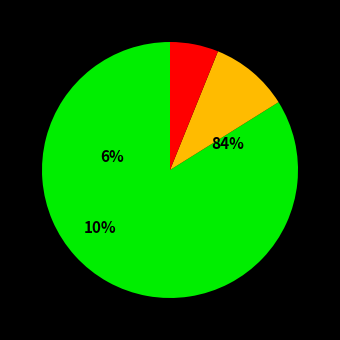

How many segments does this pie chart have?

3